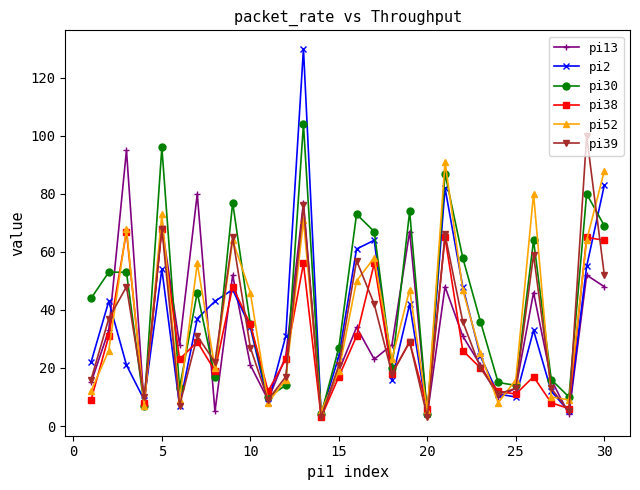

Which series has the largest range (max minus min)?

pi2